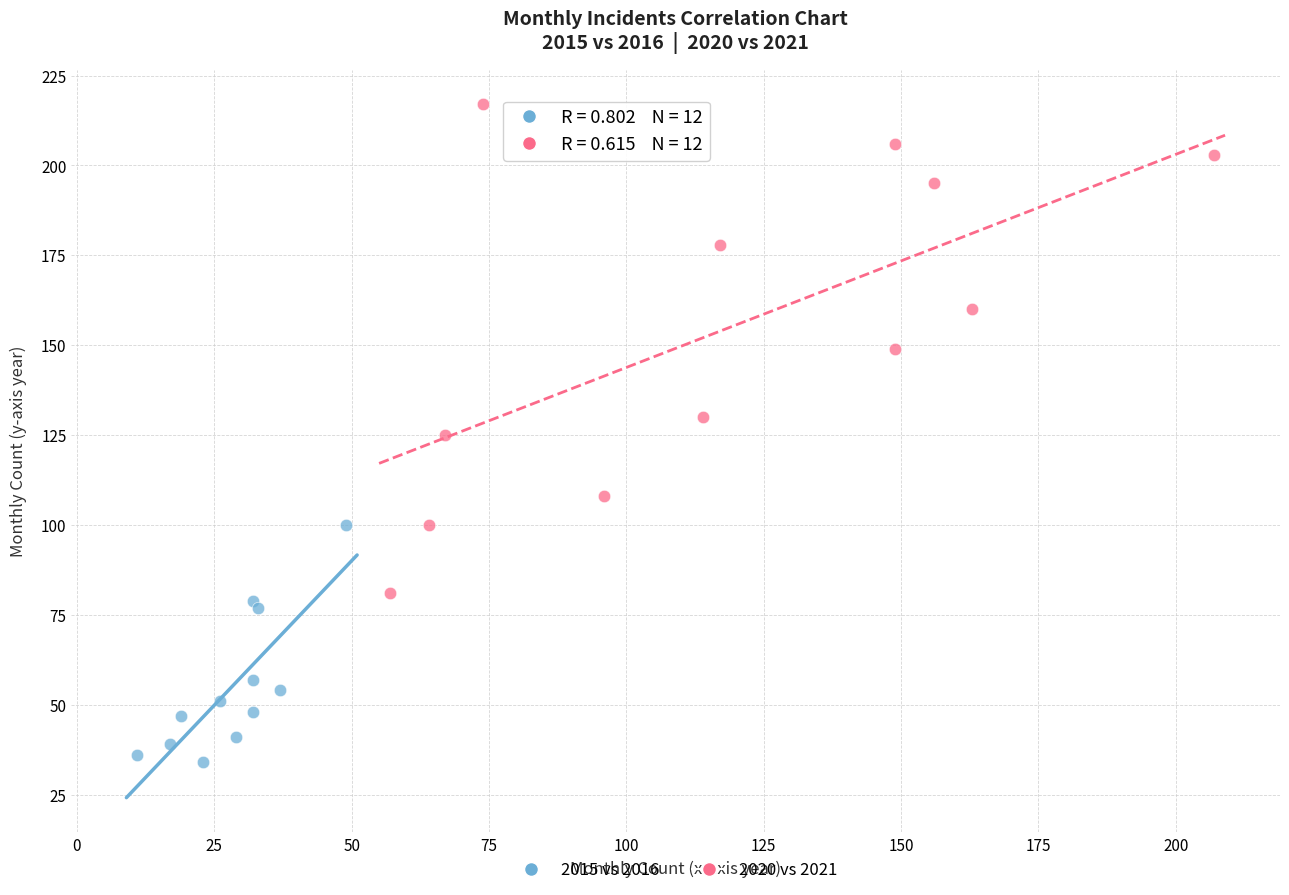

Which series reaches the maximum Y coordinate?

2020 vs 2021